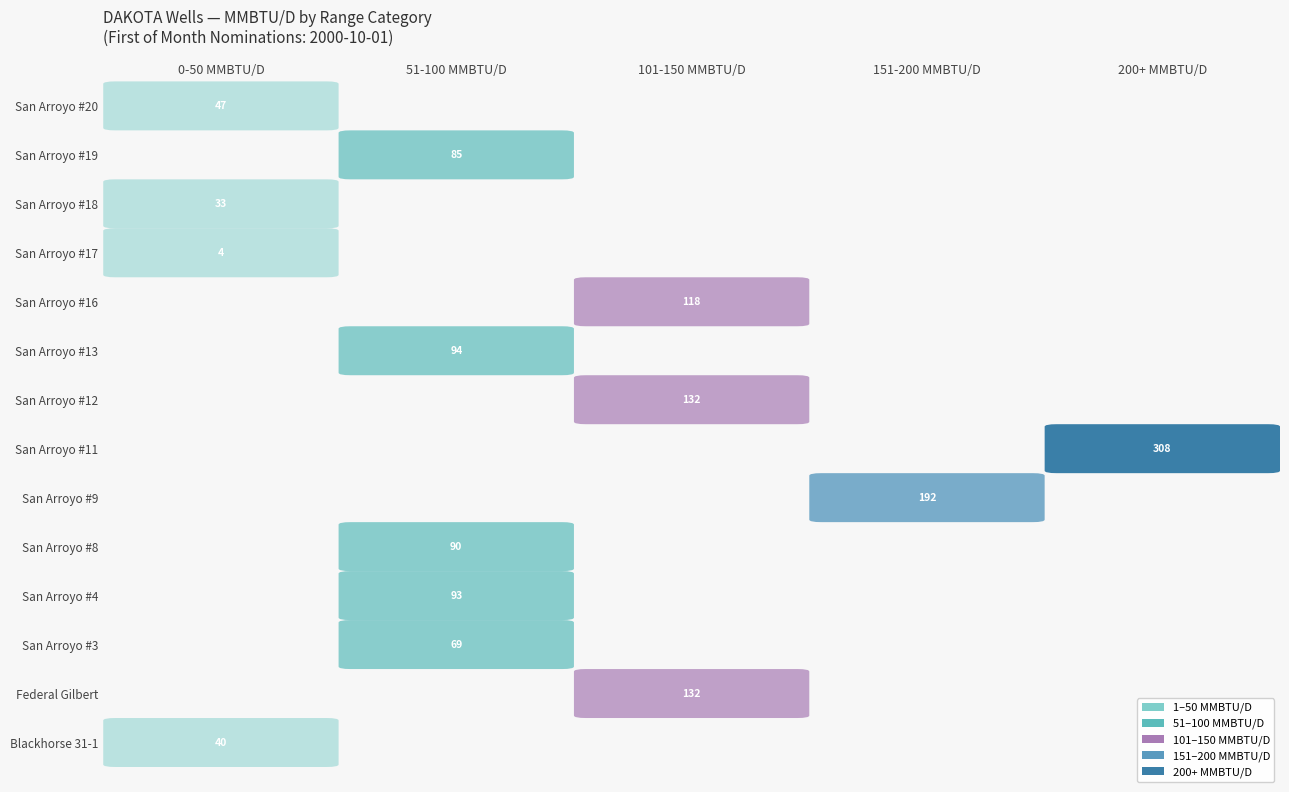

What is the average value of the mmbtu series?

103